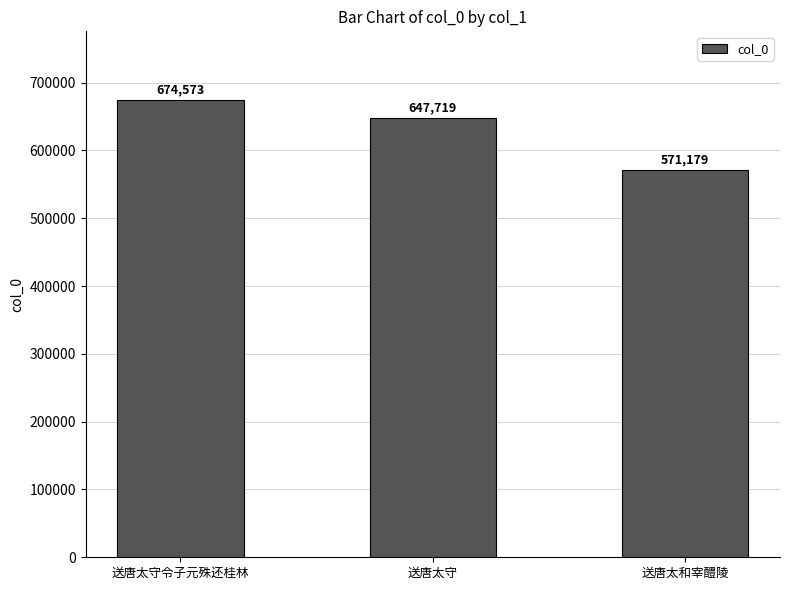

What position from the right is 送唐太和宰醴陵?

1